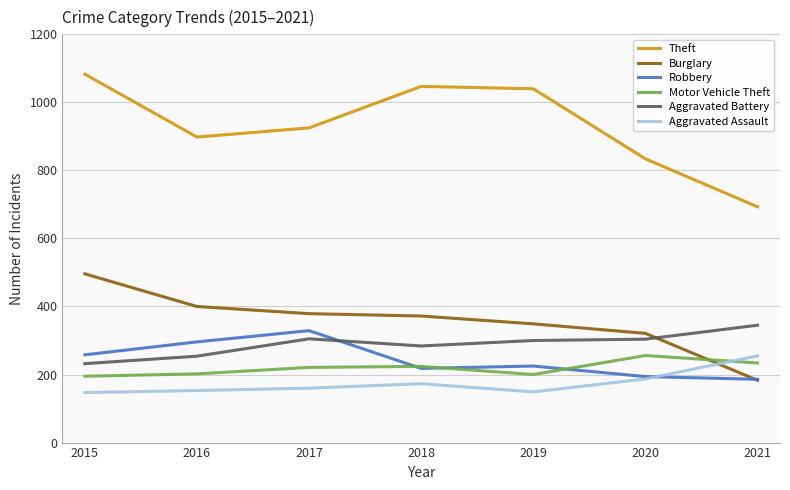

Does the chart display data point markers on the line(s)?

No